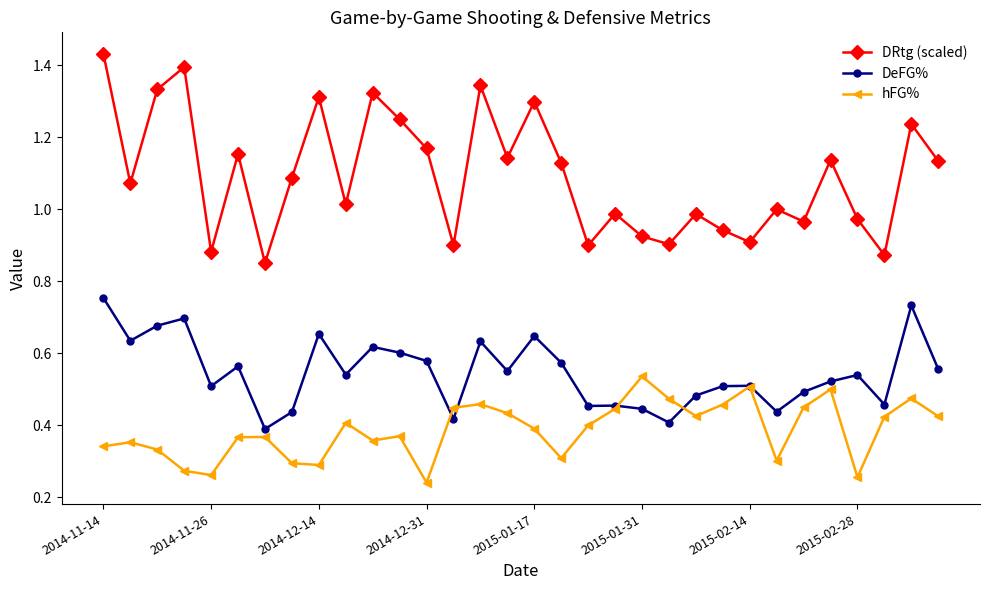

True or false: DeFG% has more than 1 interior local peaks.

True